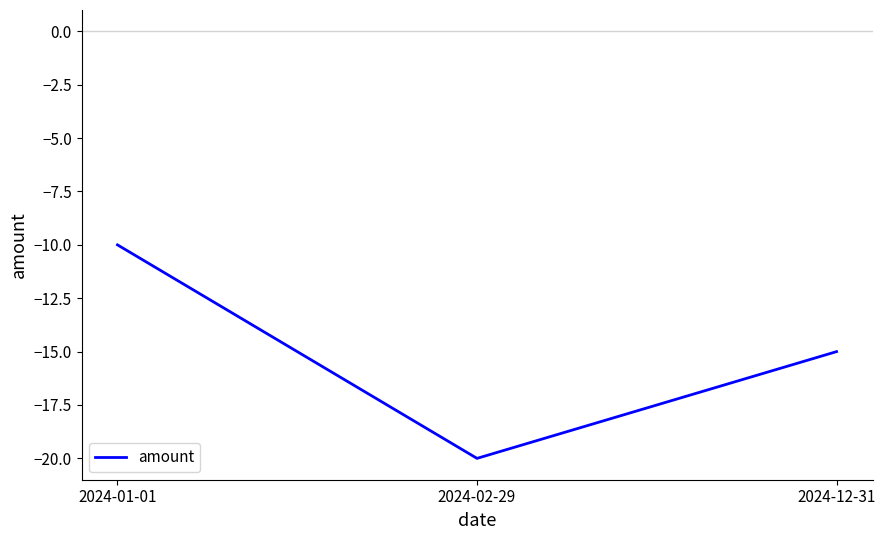

Count the values in the range -20 to -10.

3